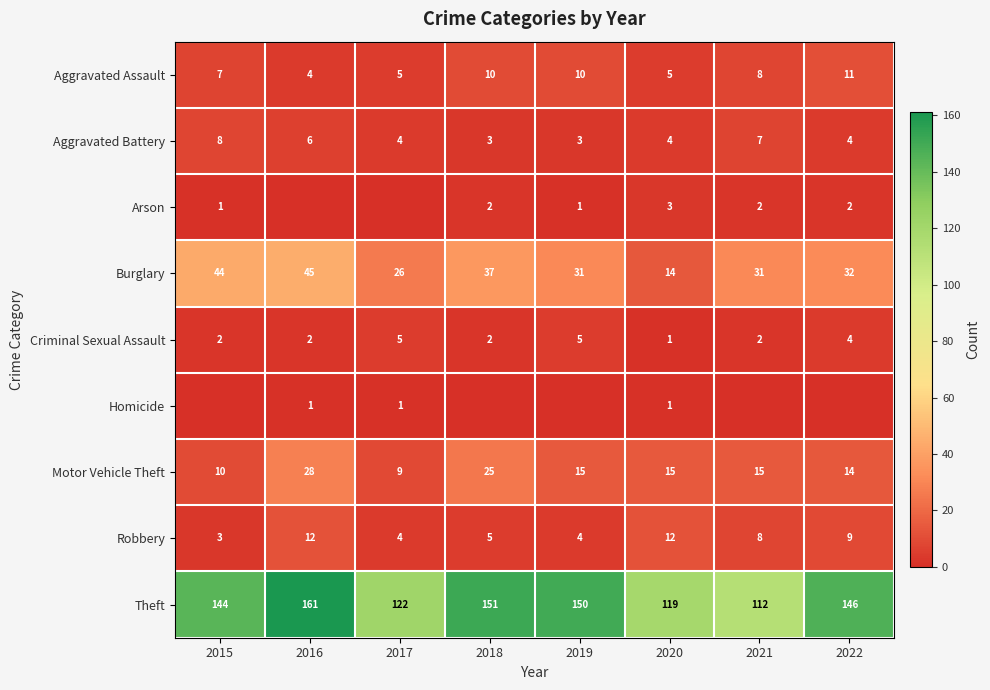

What is the highest value of the Aggravated Assault series?

11